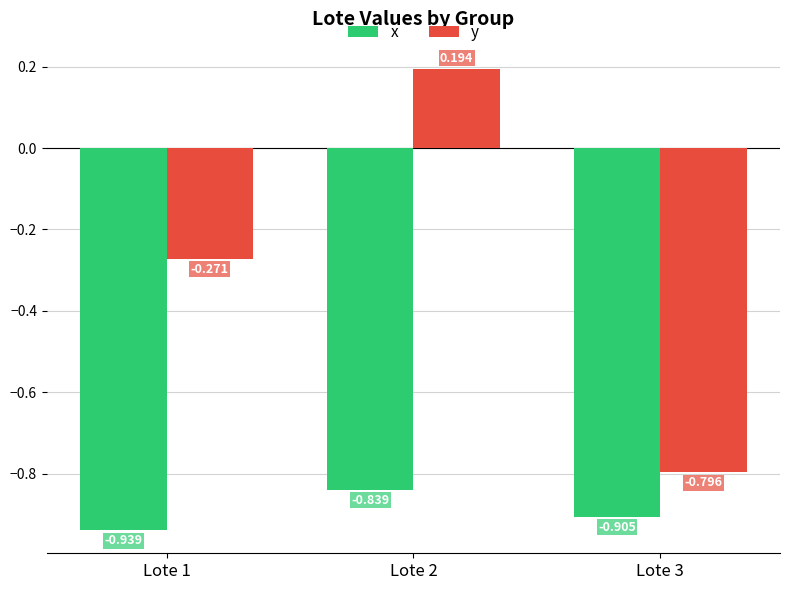

What is the sum of the y values at Lote 2 and Lote 3?

-0.6